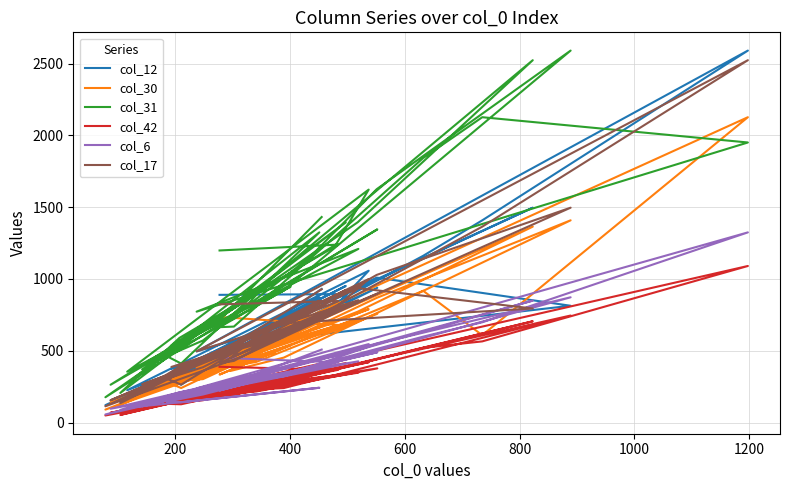

What is the value of the col_12 point at the 2nd from the left?

894